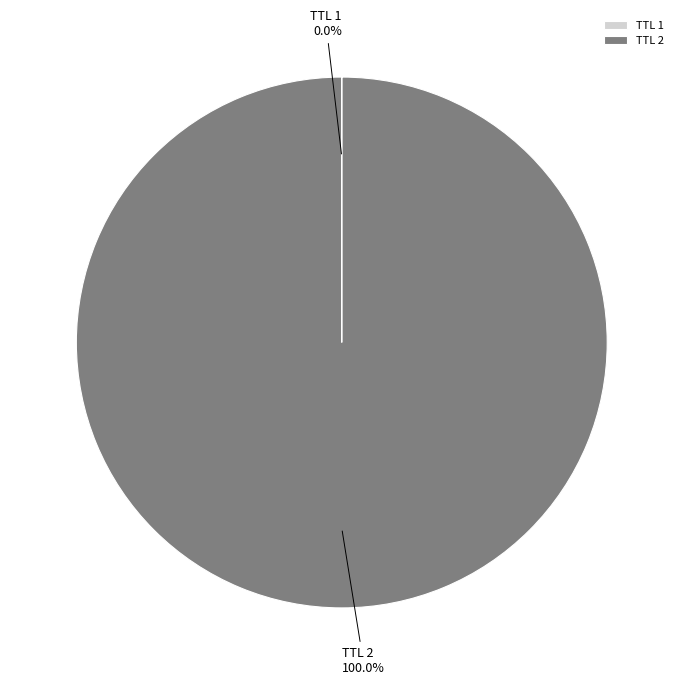

What is the largest slice in the pie chart?

TTL 2